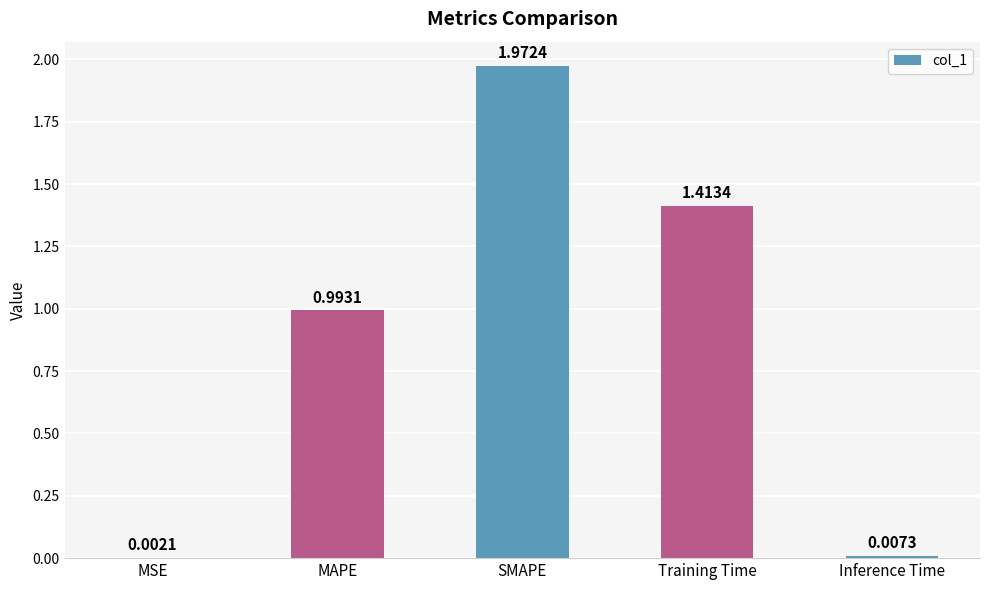

Which has a higher value, SMAPE or MAPE?

SMAPE